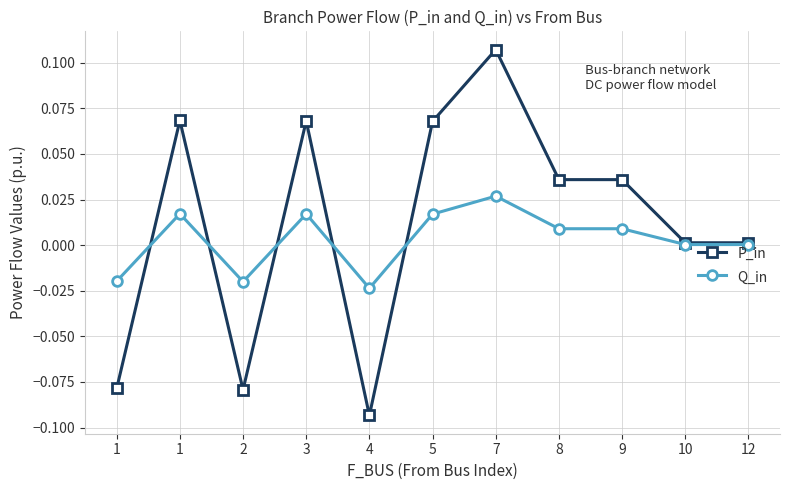

True or false: Q_in and P_in intersect in this chart.

True